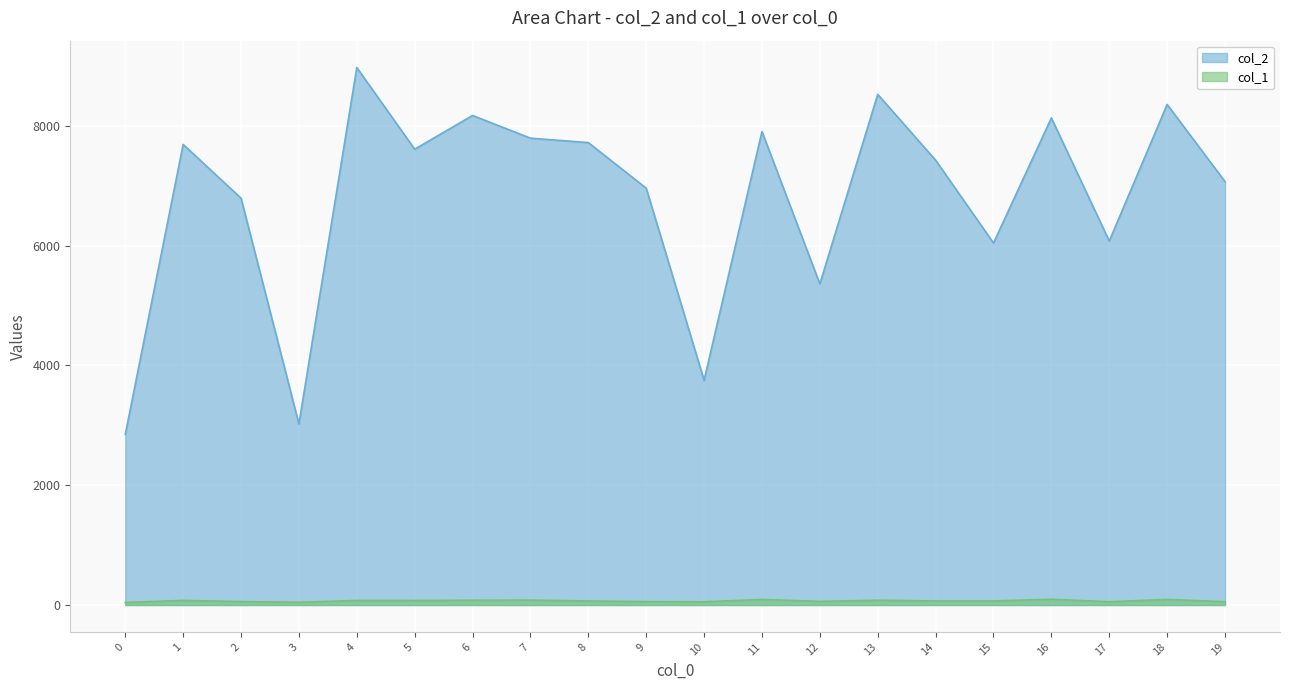

What is the total value across all series at 19?

7124